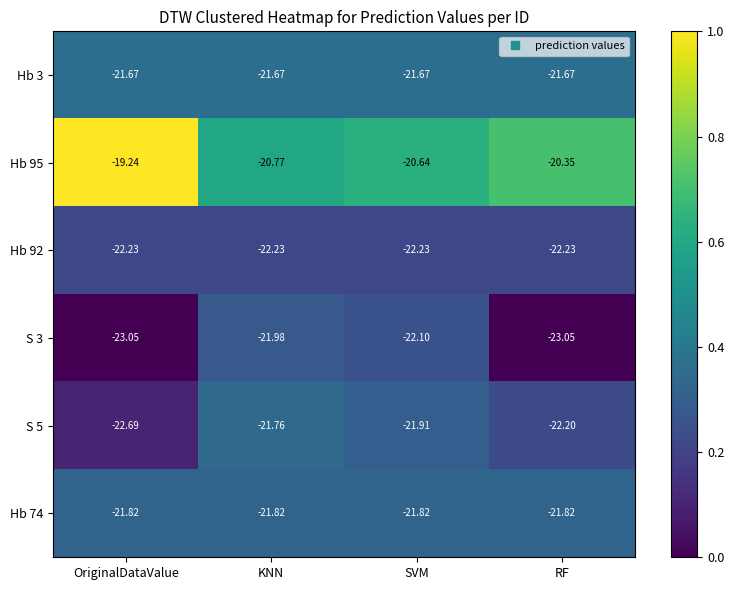

What is the difference between the highest and lowest values at RF?

2.7